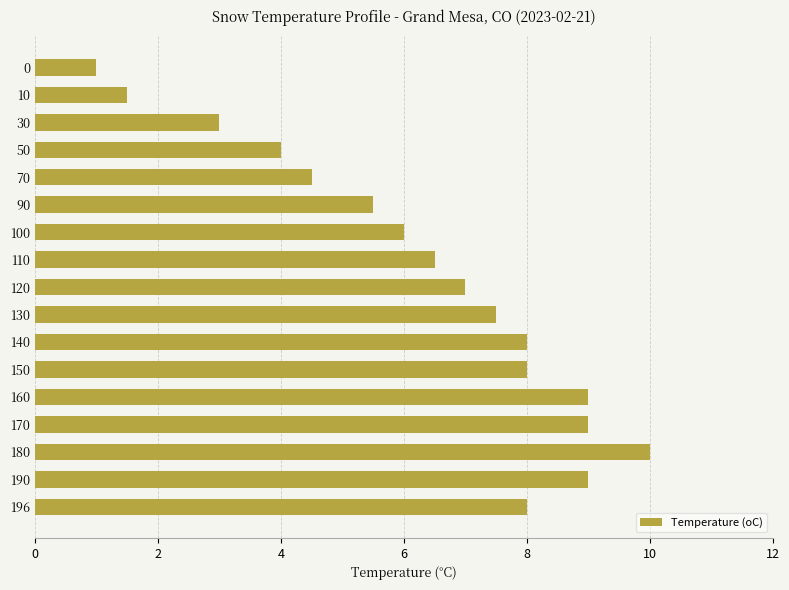

Which has a higher value, 190 or 150?

190